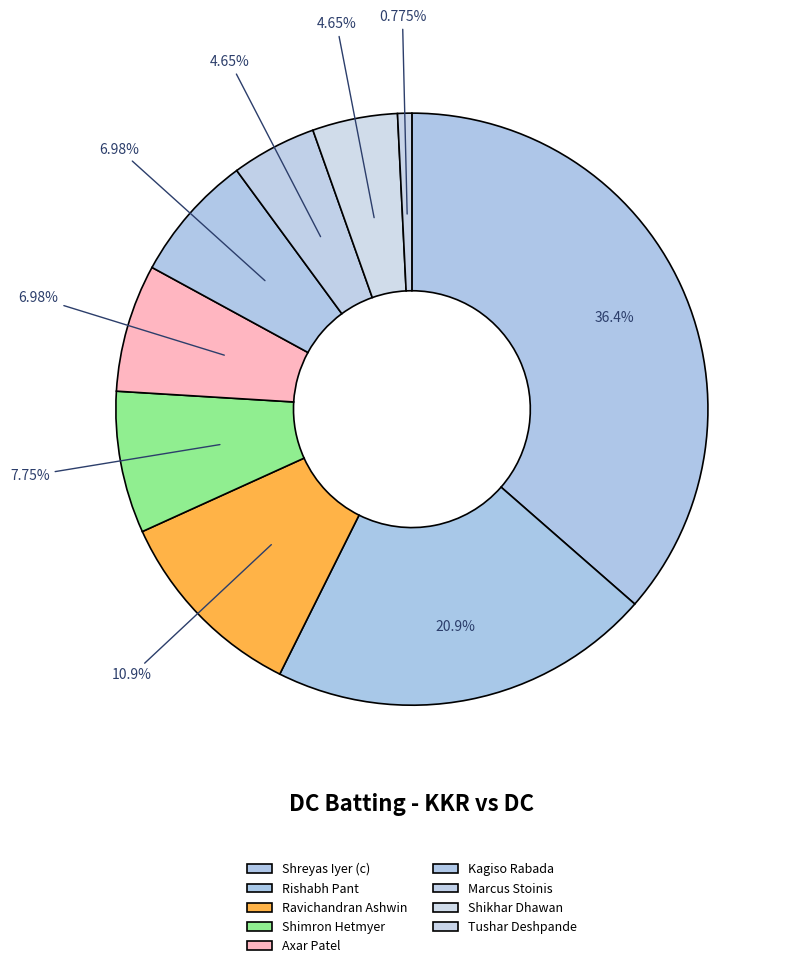

Is there any slice that represents more than half of the pie?

No